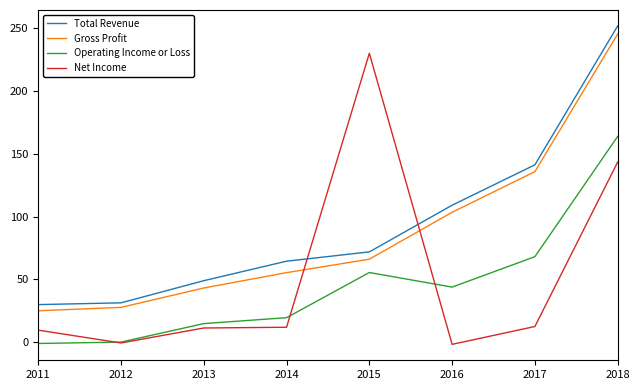

True or false: Gross Profit and Operating Income or Loss cross at least once.

False